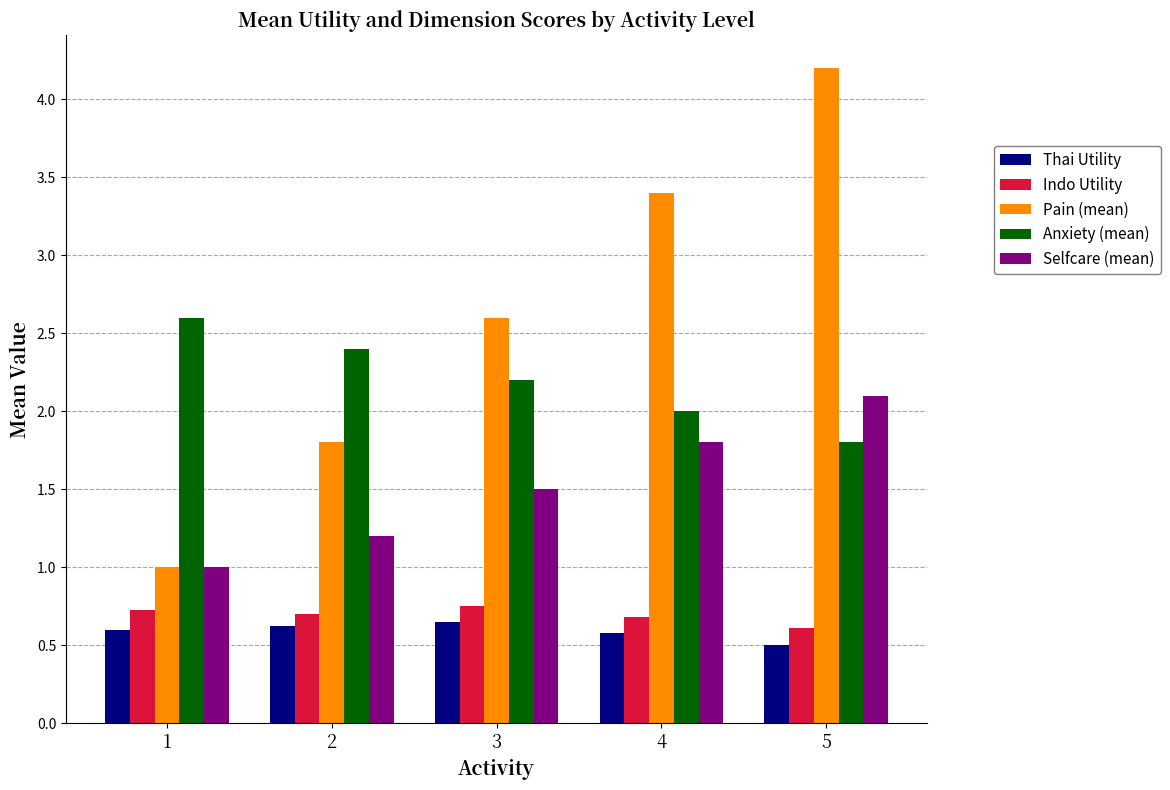

The Thai Utility series shows 0.6 at 4. True or false?

True